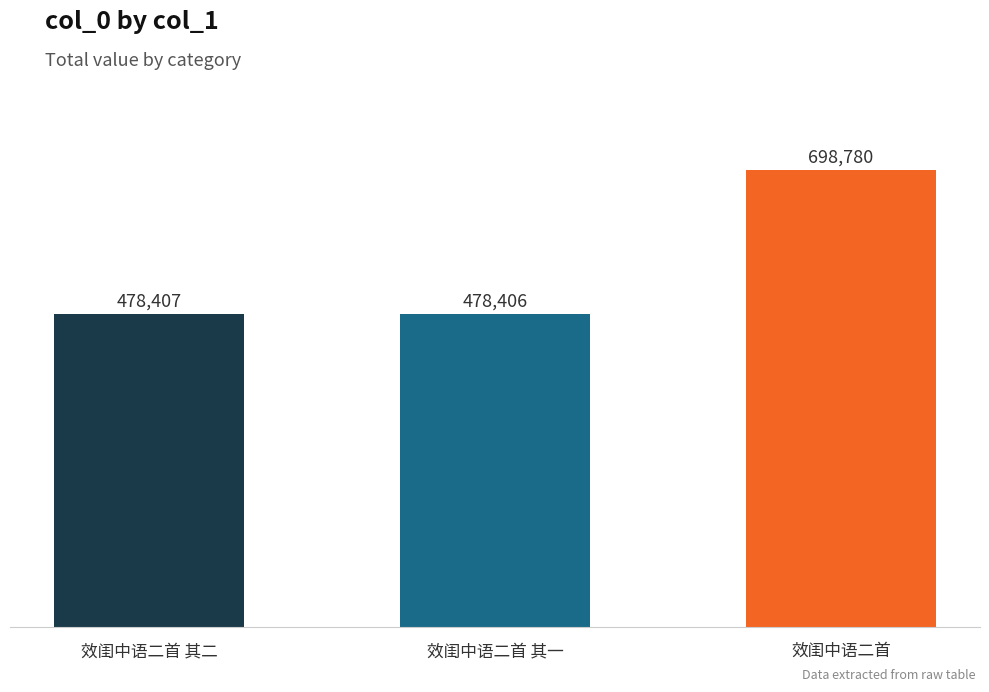

What is the greatest value displayed?

698780